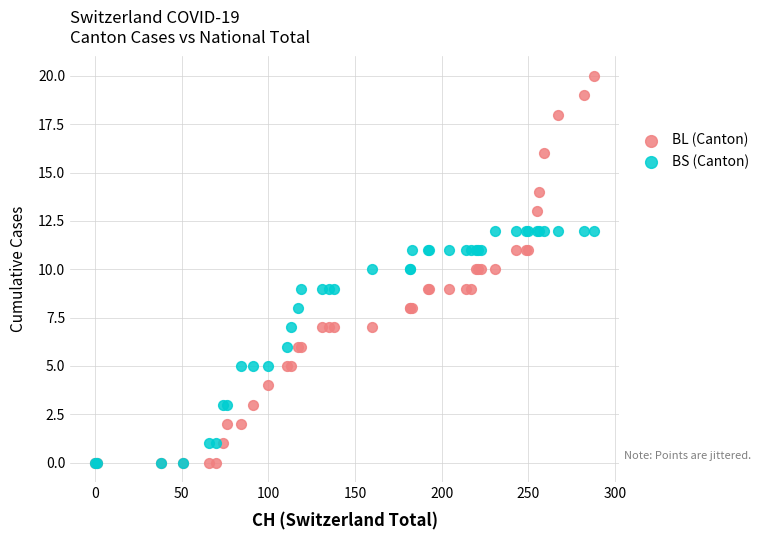

What are all the series names shown in the legend?

BL (Canton), BS (Canton)